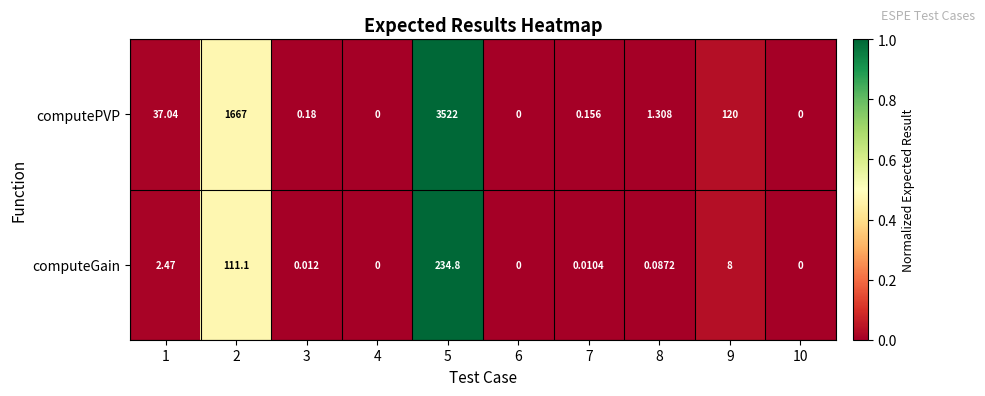

Which series has the largest total across all categories?

computePVP